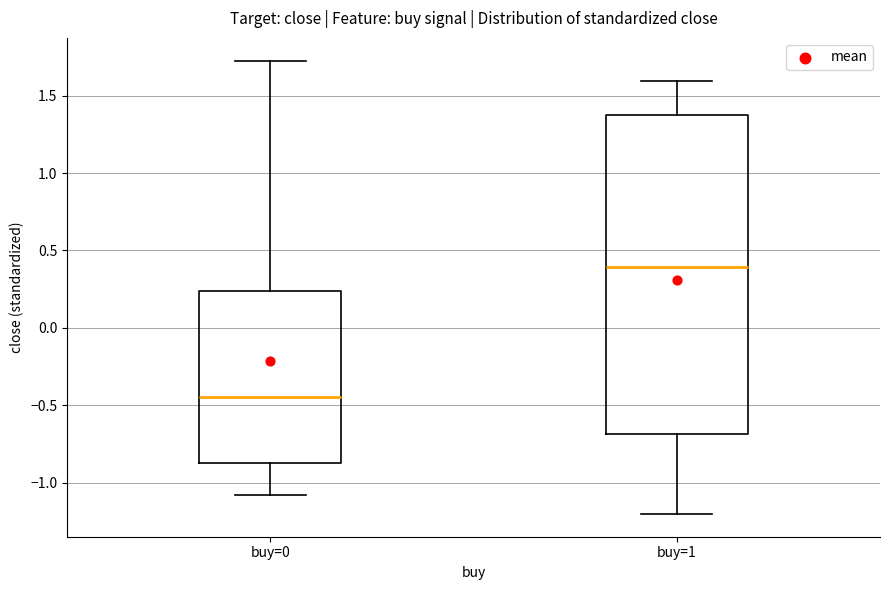

Where is the upper edge of the box for buy=0 on the y-axis? The values are not printed on the chart, so give them approximately, as read against the axis.

0.25